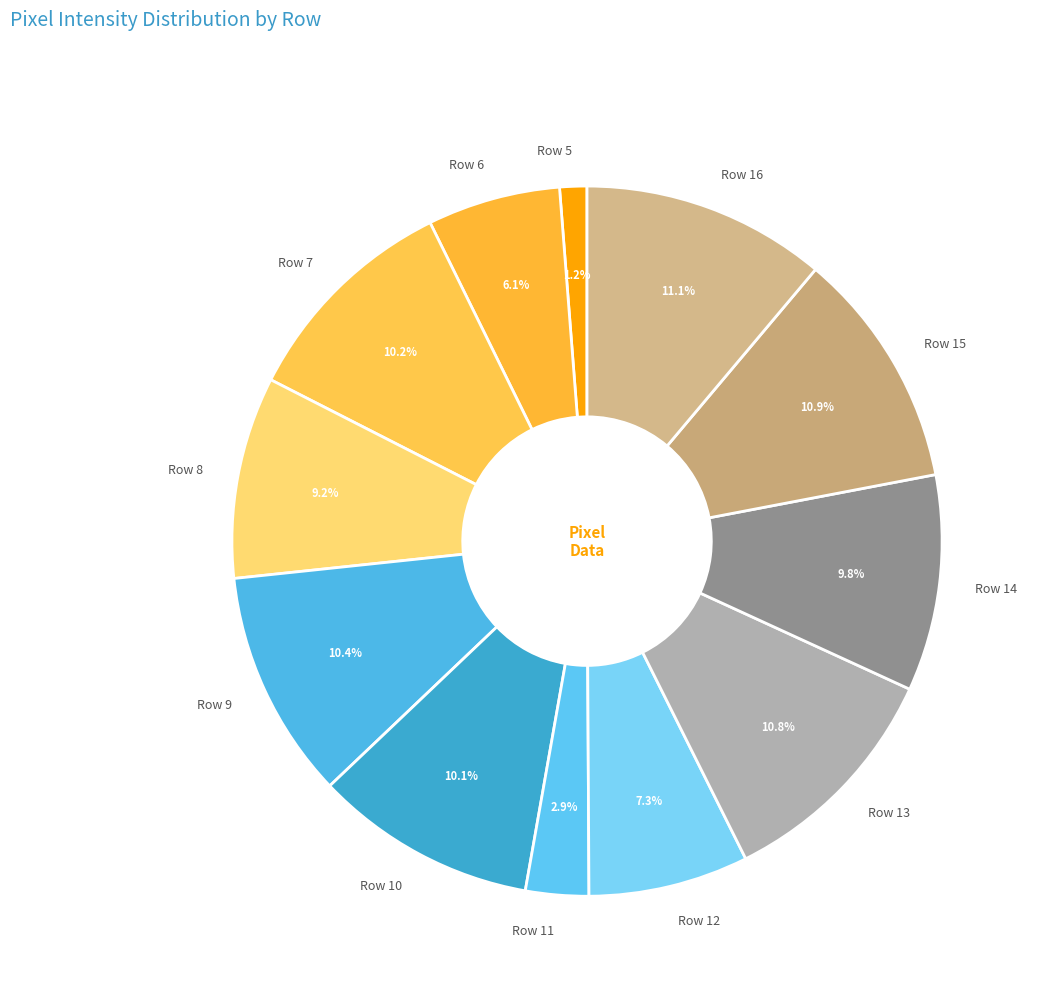

To the nearest percent, what is the difference between the largest and smallest slice percentages?

10%